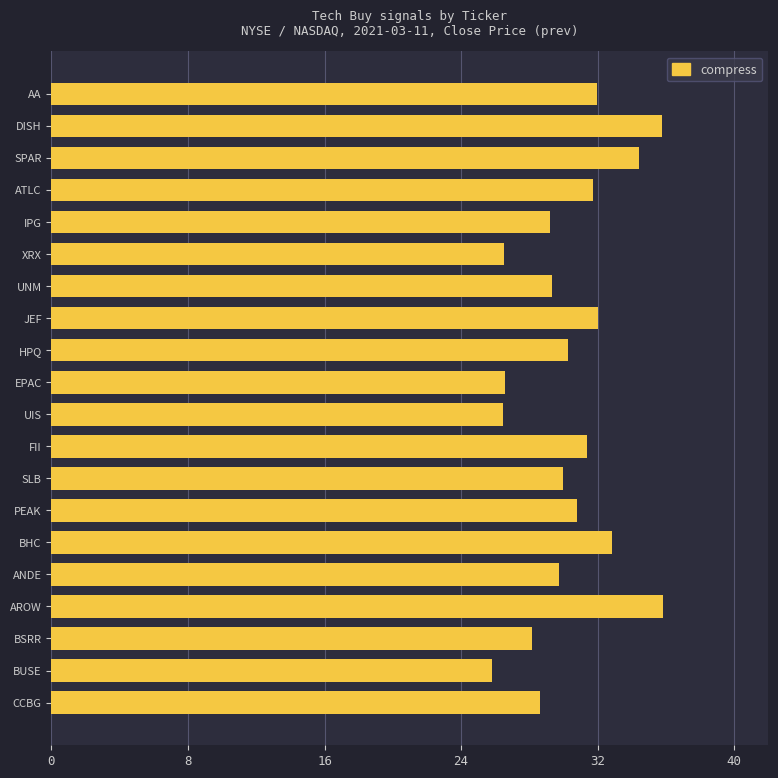

What is the label of the 7th bar from the top?

UNM